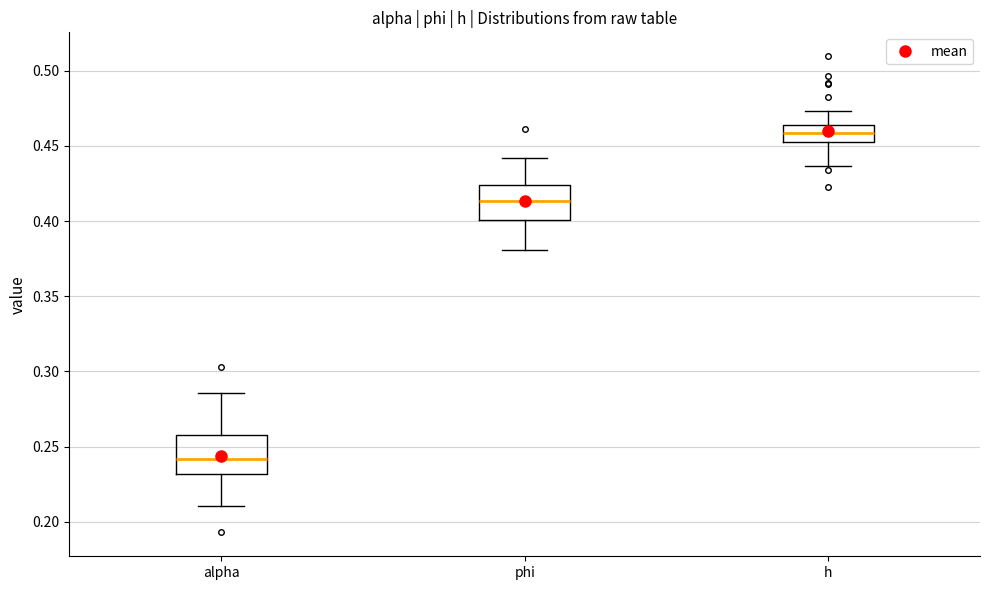

Reading left to right, transcribe this box plot: for each box, give where its median line is, the range the box spans, and where its two whiskers end, as read against the y-axis. The values are not printed on the chart, so give them approximately, as read against the axis.

alpha: median 0.240, box 0.230 to 0.260, whiskers 0.210 to 0.285
phi: median 0.415, box 0.400 to 0.425, whiskers 0.380 to 0.440
h: median 0.460, box 0.450 to 0.465, whiskers 0.435 to 0.475